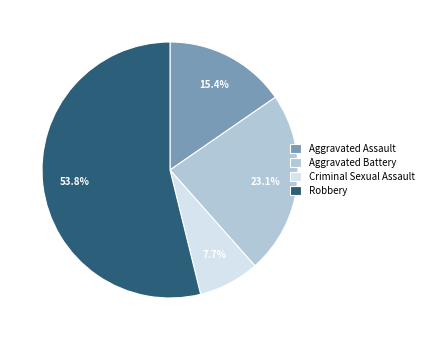

Does any single category account for the majority?

Yes